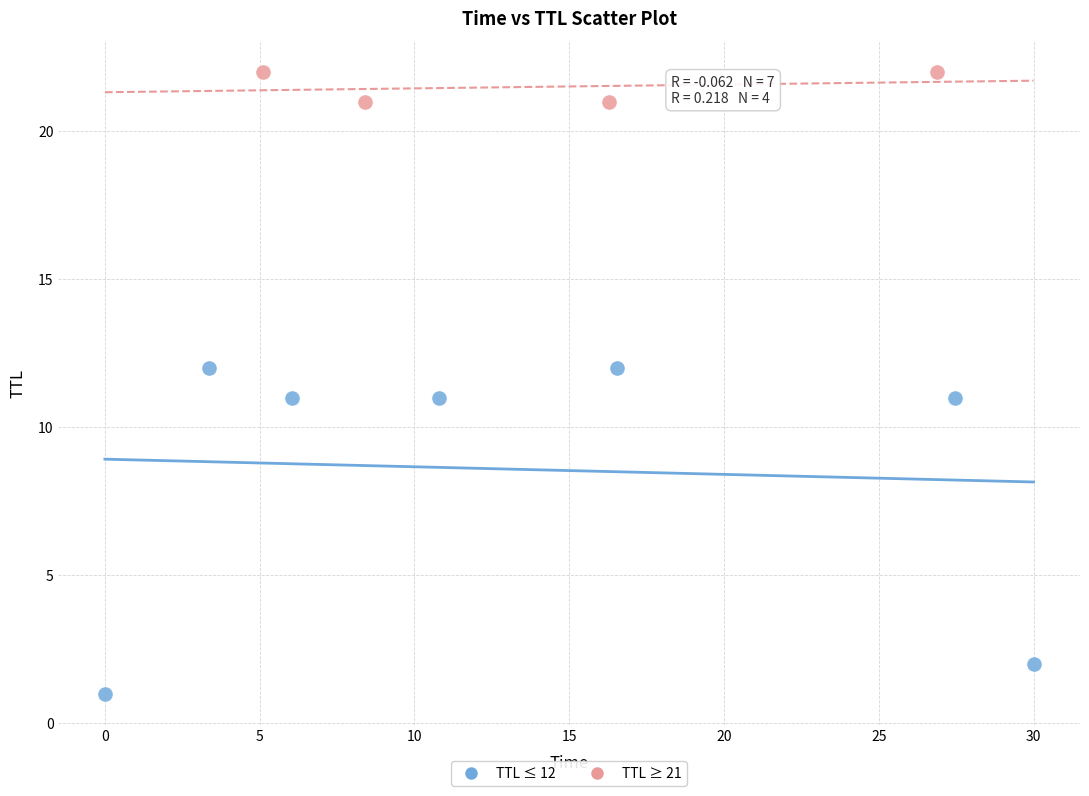

Which series contains the lowest Y value?

TTL ≤ 12